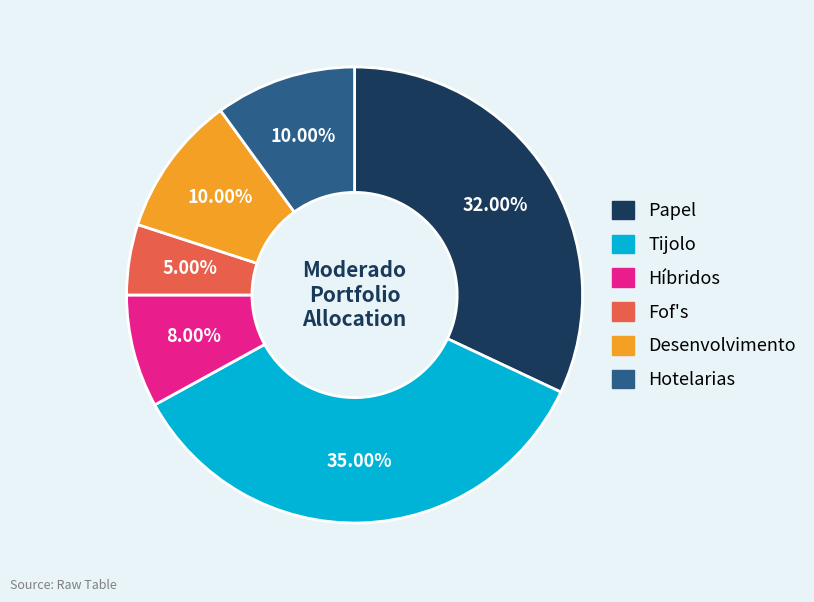

Does Desenvolvimento represent more than half of the total?

No